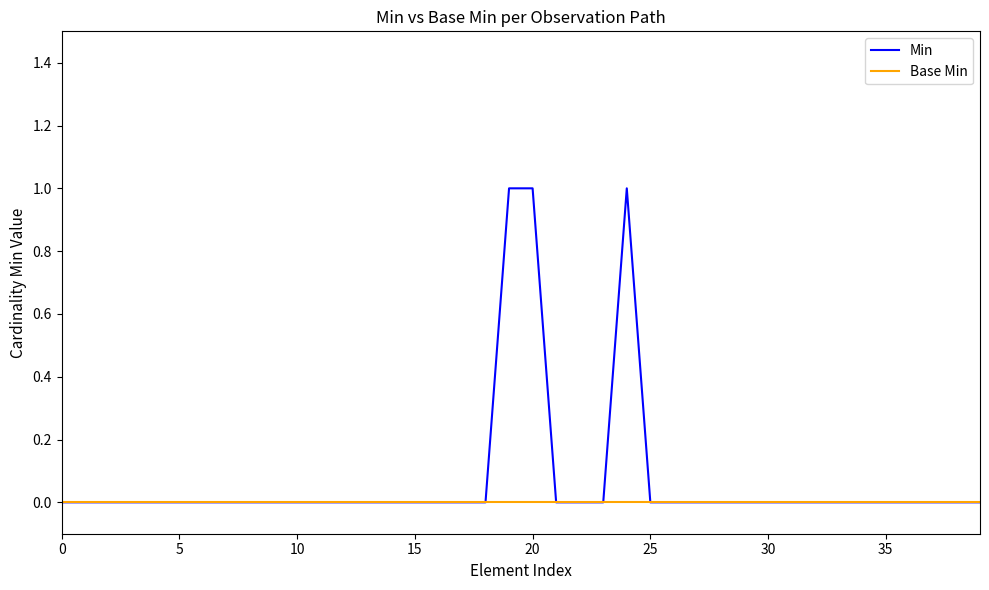

What are all the series names shown in the legend?

Min, Base Min